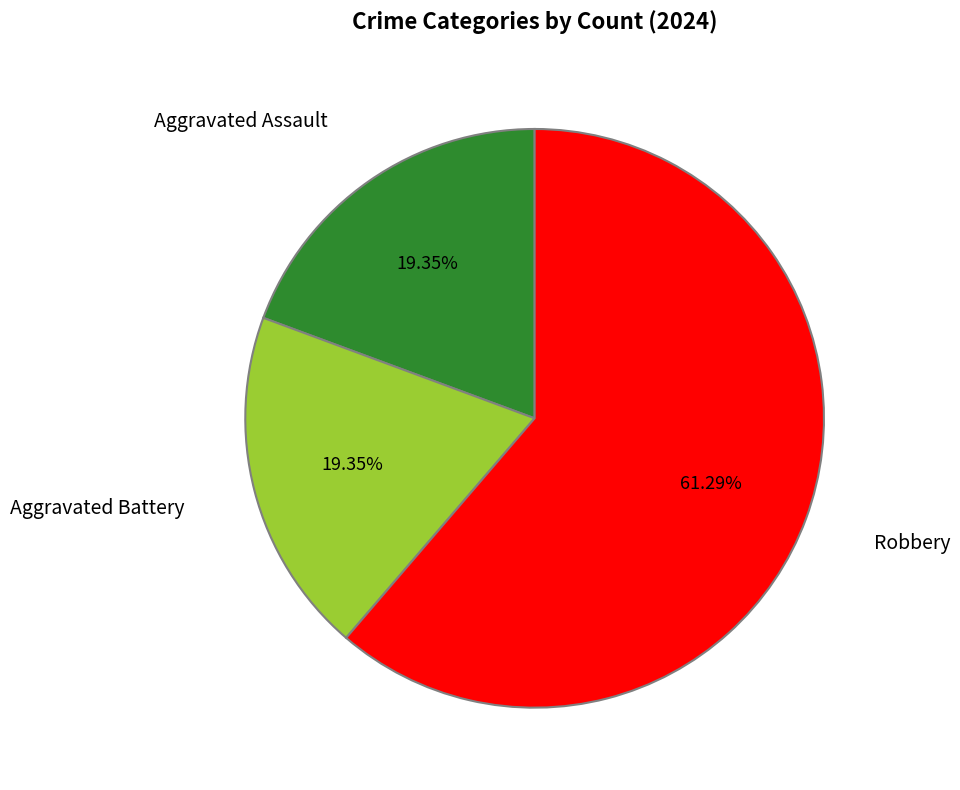

Does any single category account for the majority?

Yes